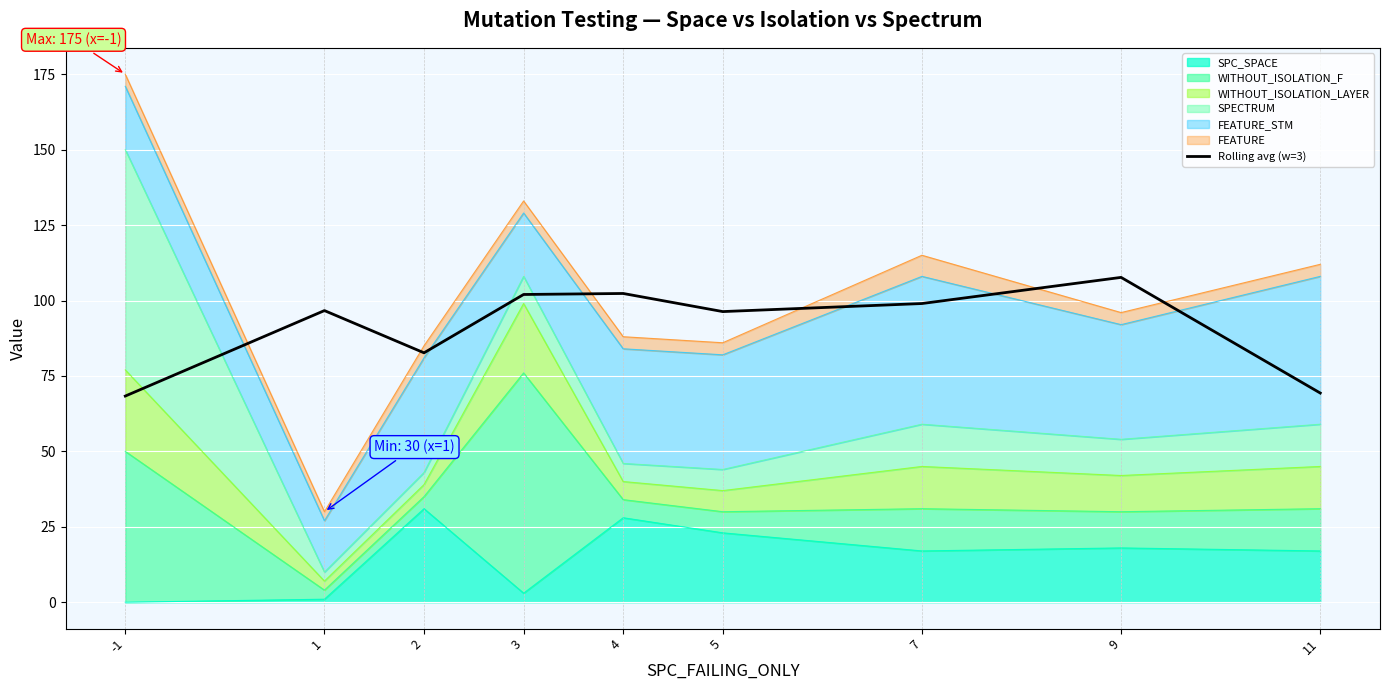

Reading left to right, extract all data points from this chart.

-1=68.3	1=96.7	2=82.7	3=102.0	4=102.3	5=96.3	7=99.0	9=107.7	11=69.3